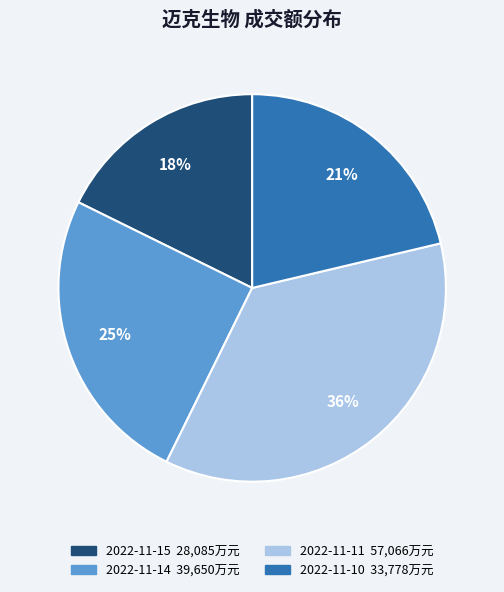

Count the number of slices in the pie.

4